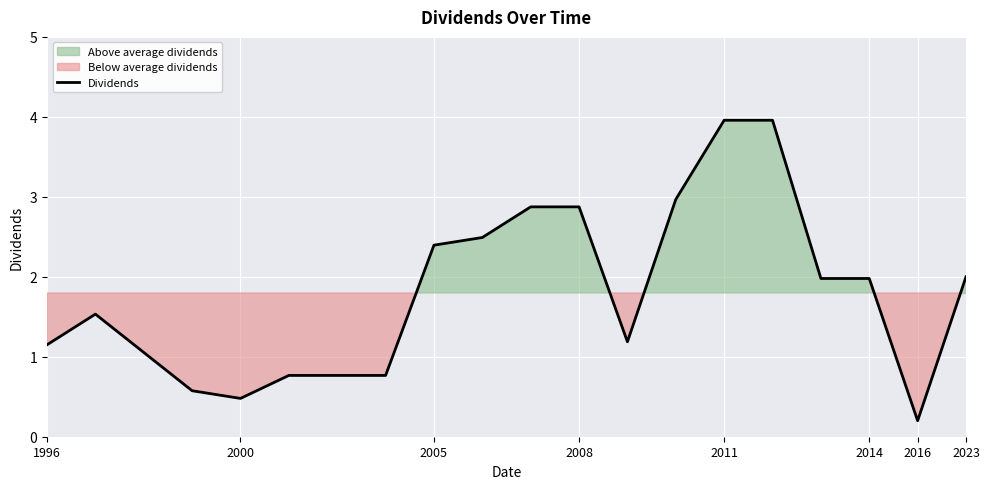

At which label does the data first exceed 1?

1996